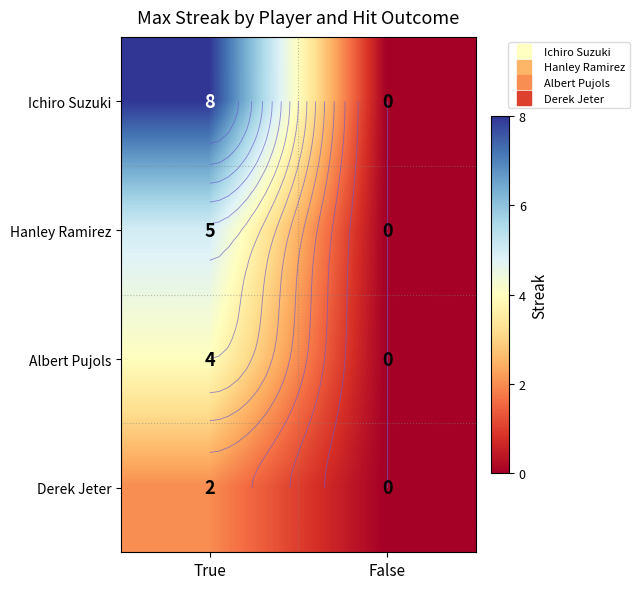

How many Hanley Ramirez values are between 0 and 5?

2